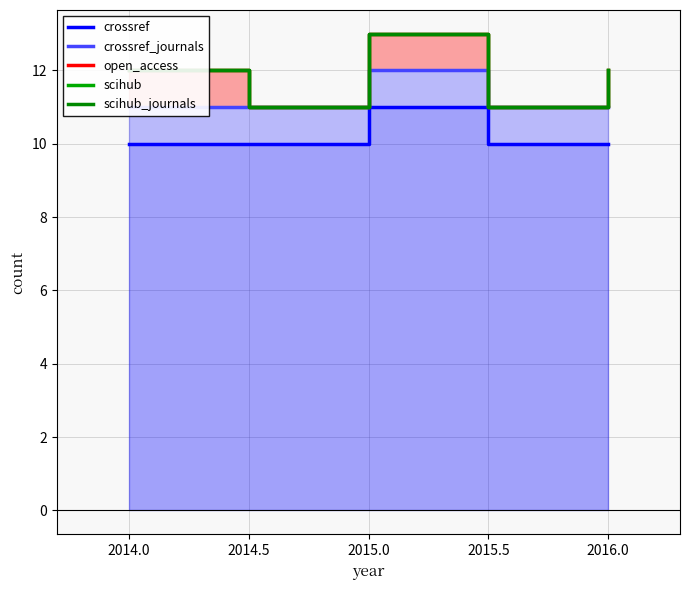

Which series has the widest spread of values?

open_access